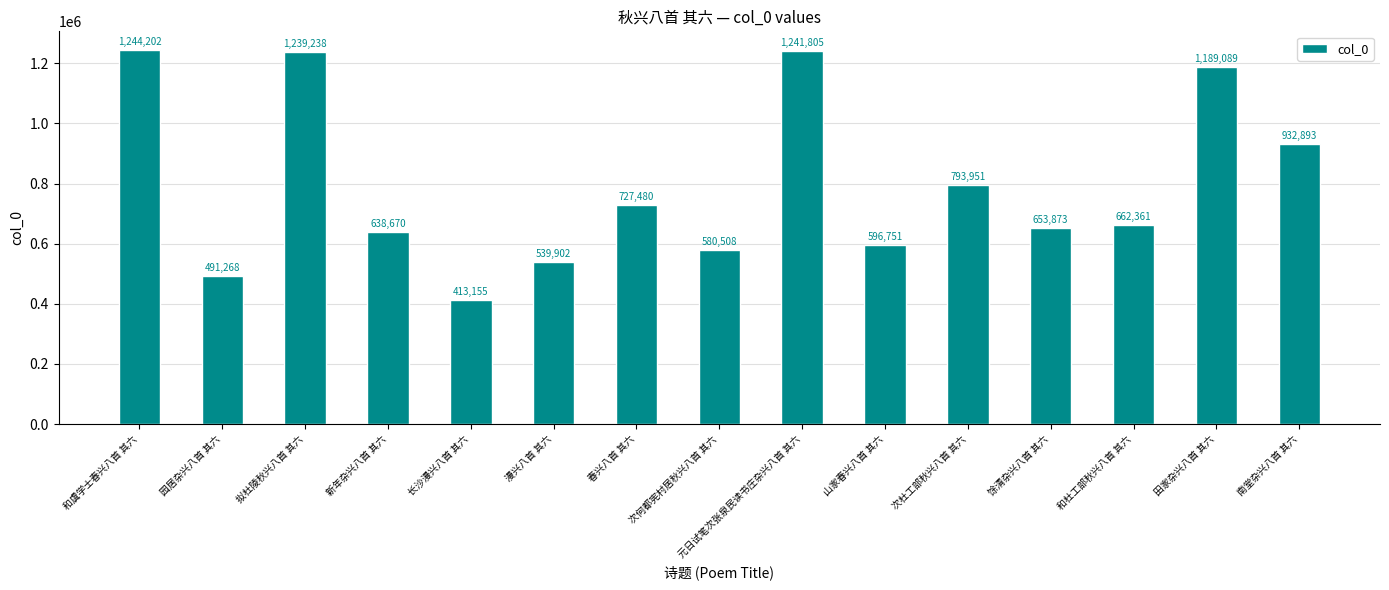

What is the difference between the maximum and minimum values?

831047